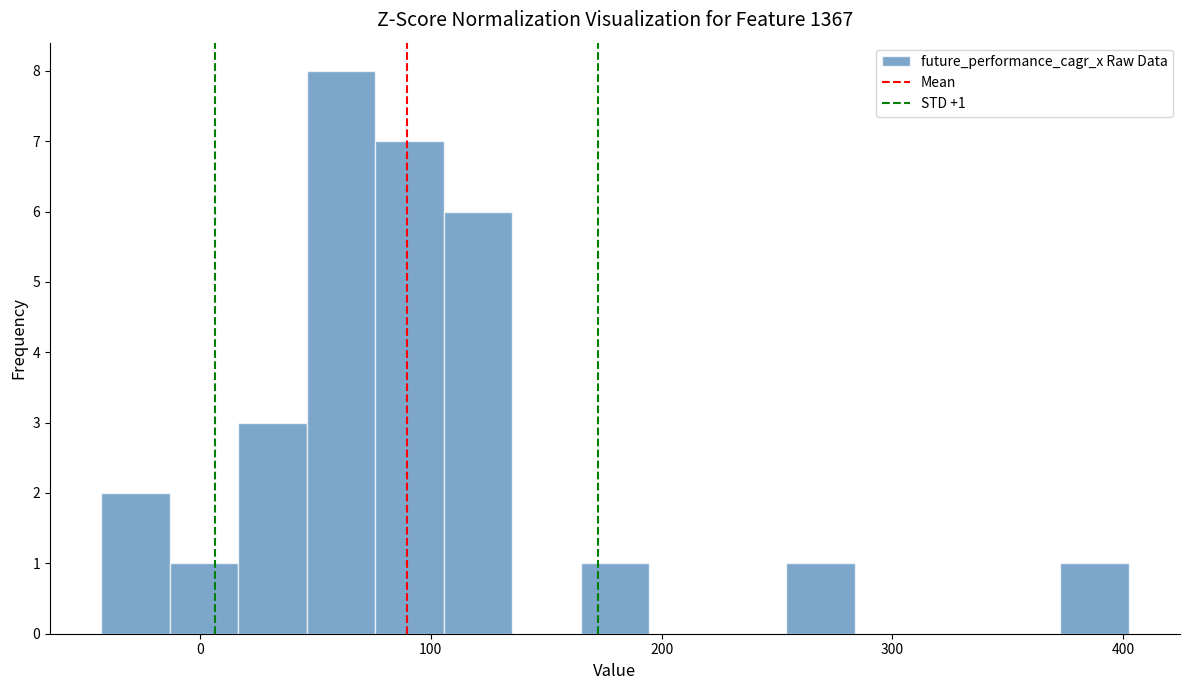

Read against the x-axis, roughly where is the centre of the tallest bar?

60